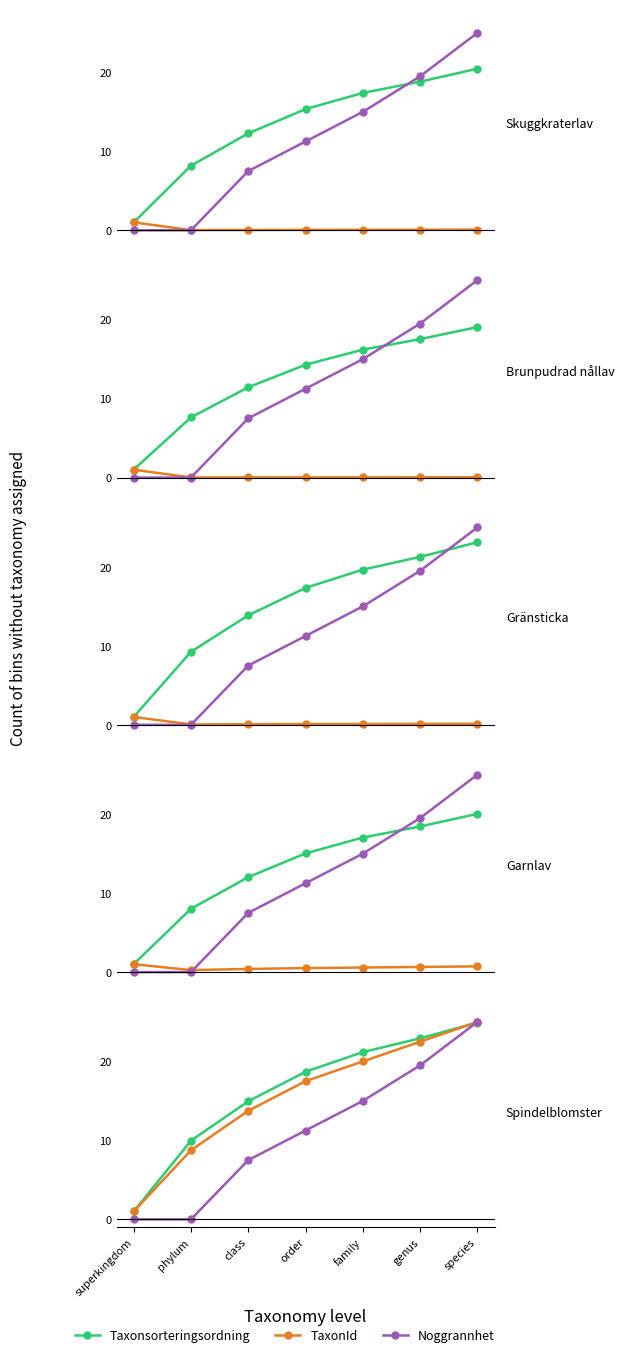

Which series has the largest total across all categories?

Taxonsorteringsordning